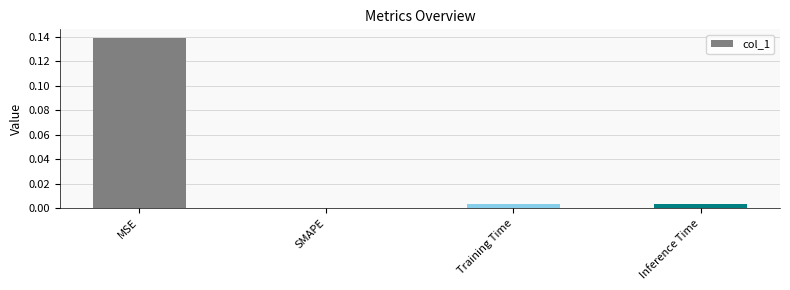

The chart shows a value of -0.1 at SMAPE. True or false?

False